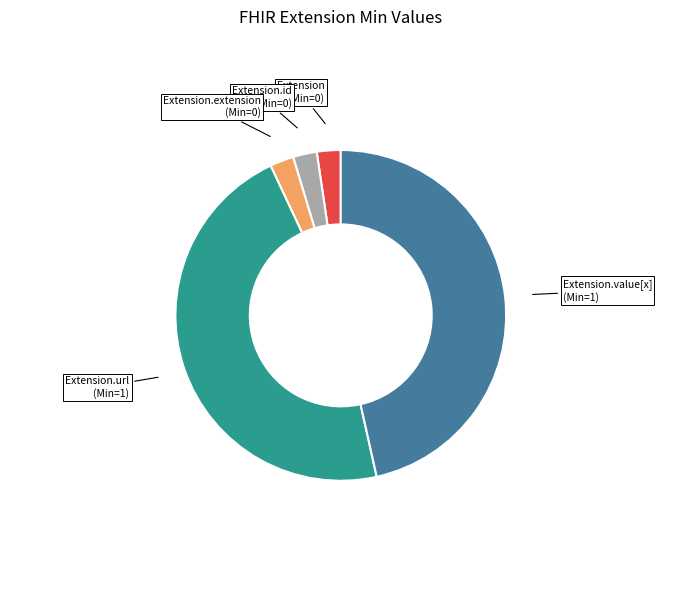

The Extension.id slice represents 15% of the pie. True or false?

False